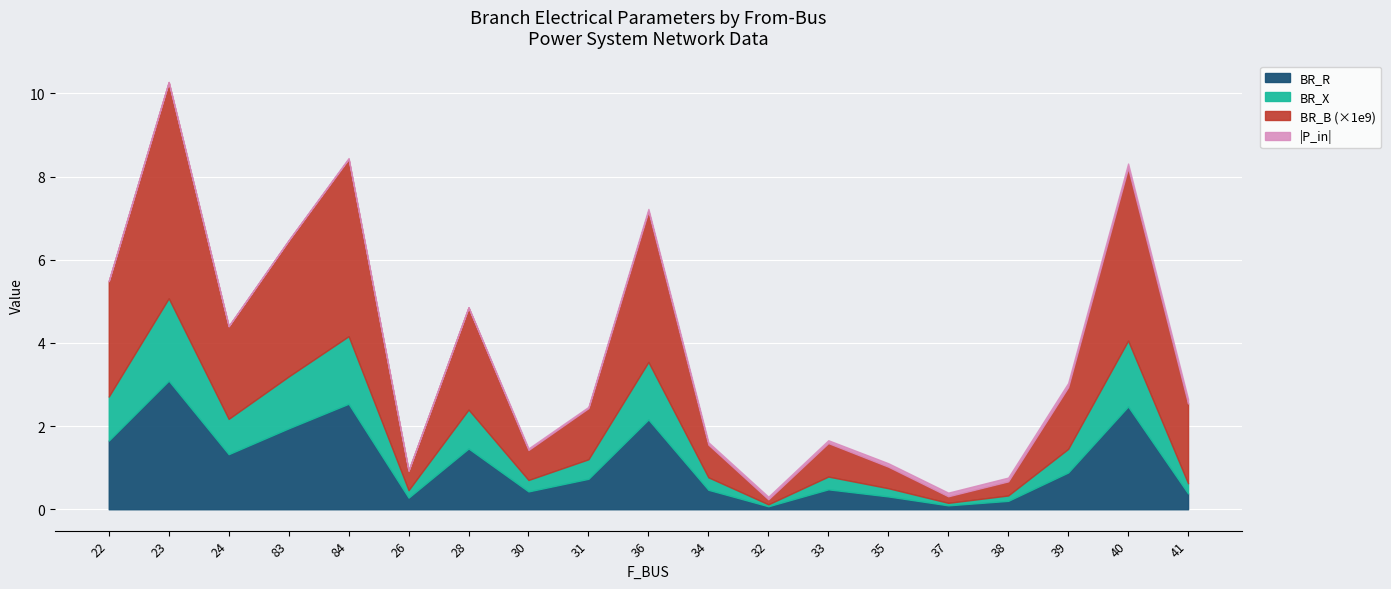

List the labels in order of BR_R value, smallest first.

32, 37, 38, 26, 35, 41, 30, 34, 33, 31, 39, 24, 28, 22, 83, 36, 40, 84, 23